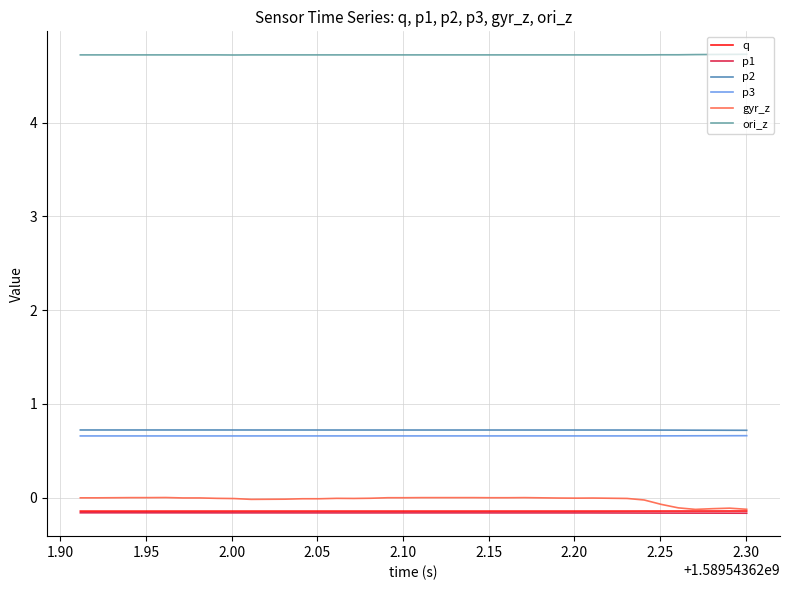

True or false: ori_z and gyr_z intersect in this chart.

False